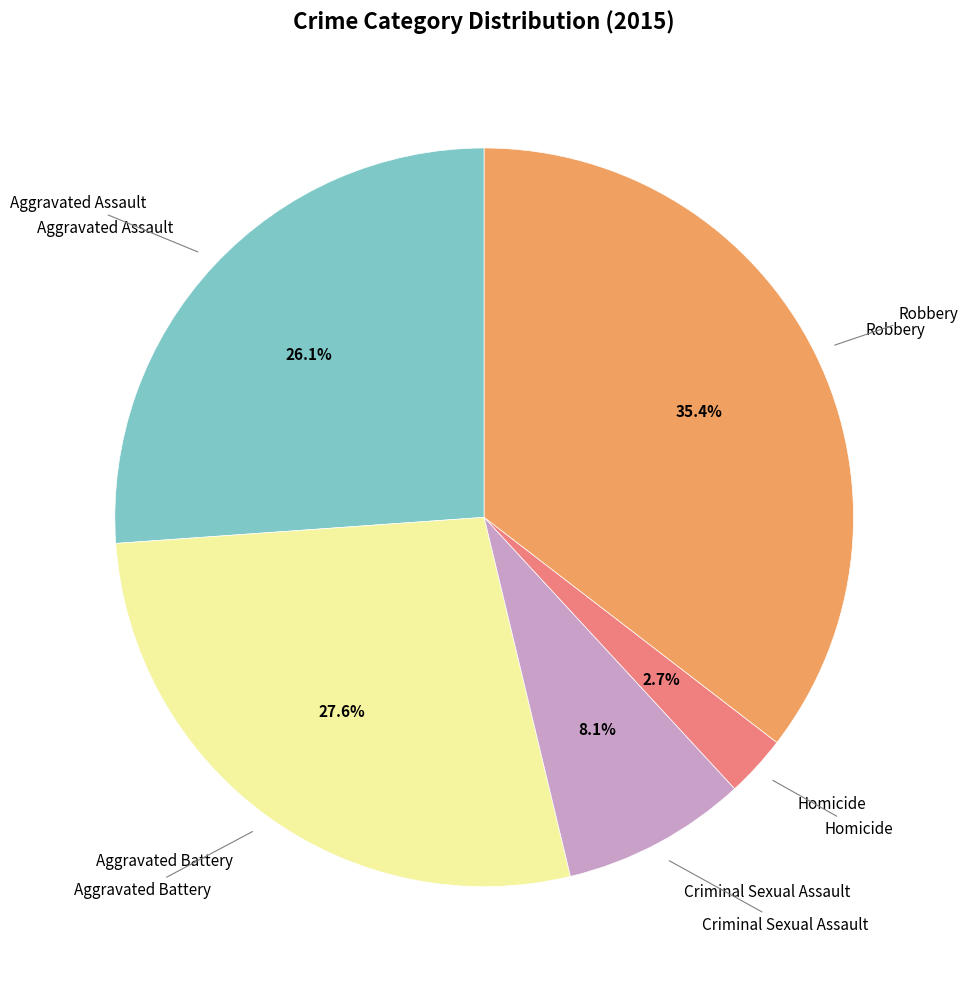

Is there a majority slice in this chart?

No